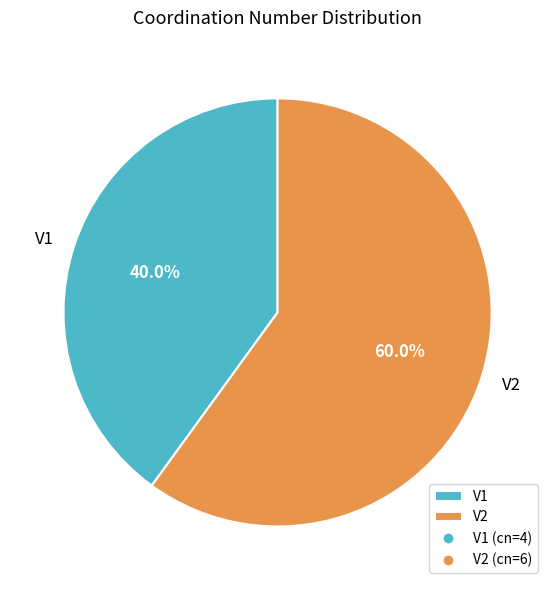

Count the number of slices in the pie.

2